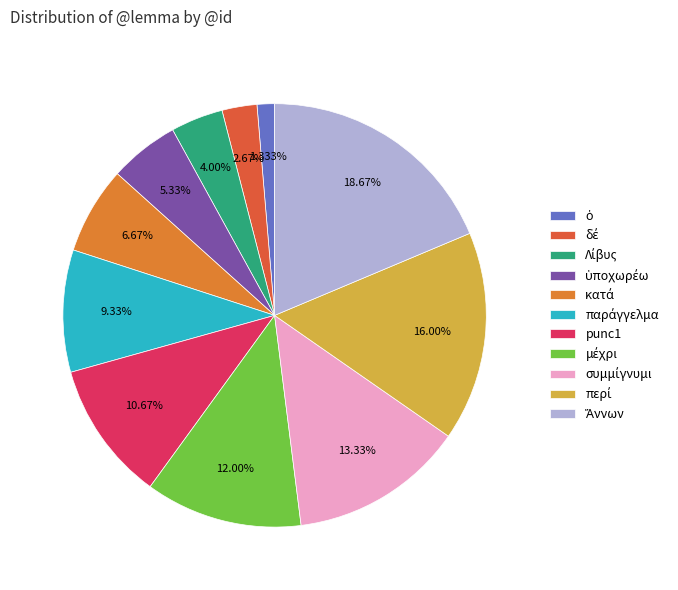

Count the number of slices in the pie.

11